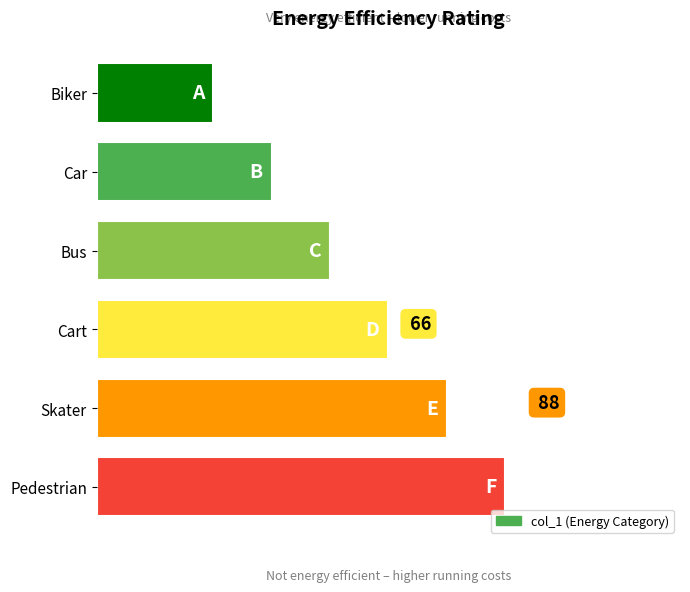

Are the bars horizontal?

Yes